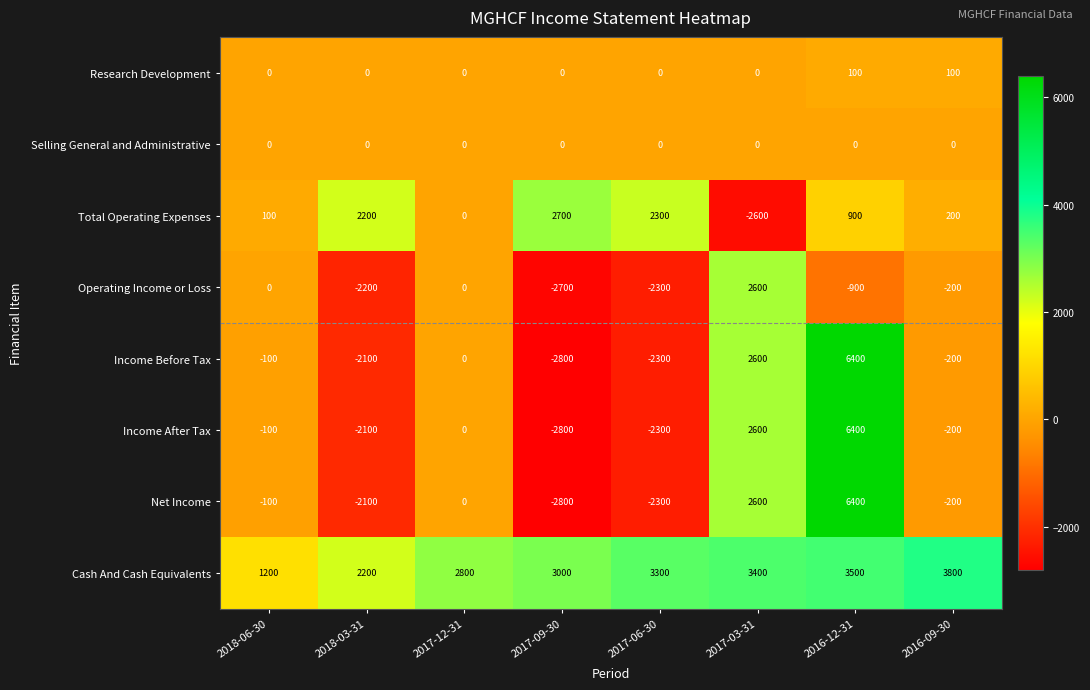

The Operating Income or Loss series shows -94 at 2016-09-30. True or false?

False